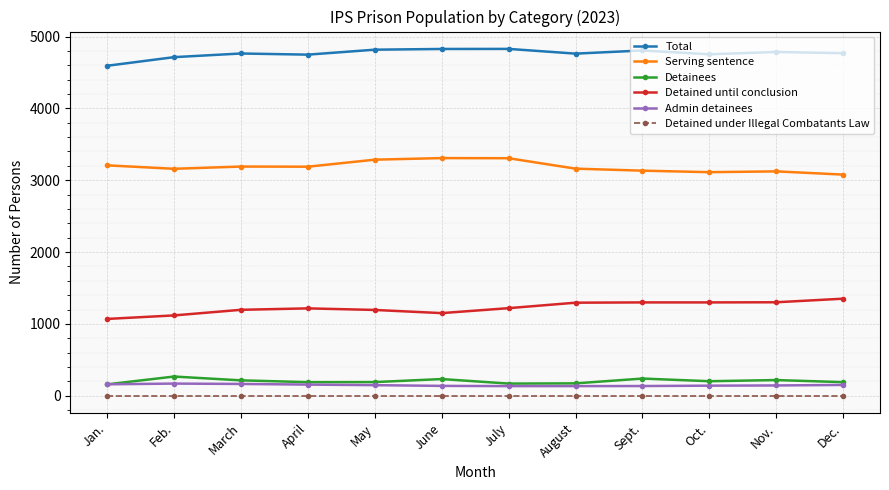

What is the maximum value for Admin detainees?

169